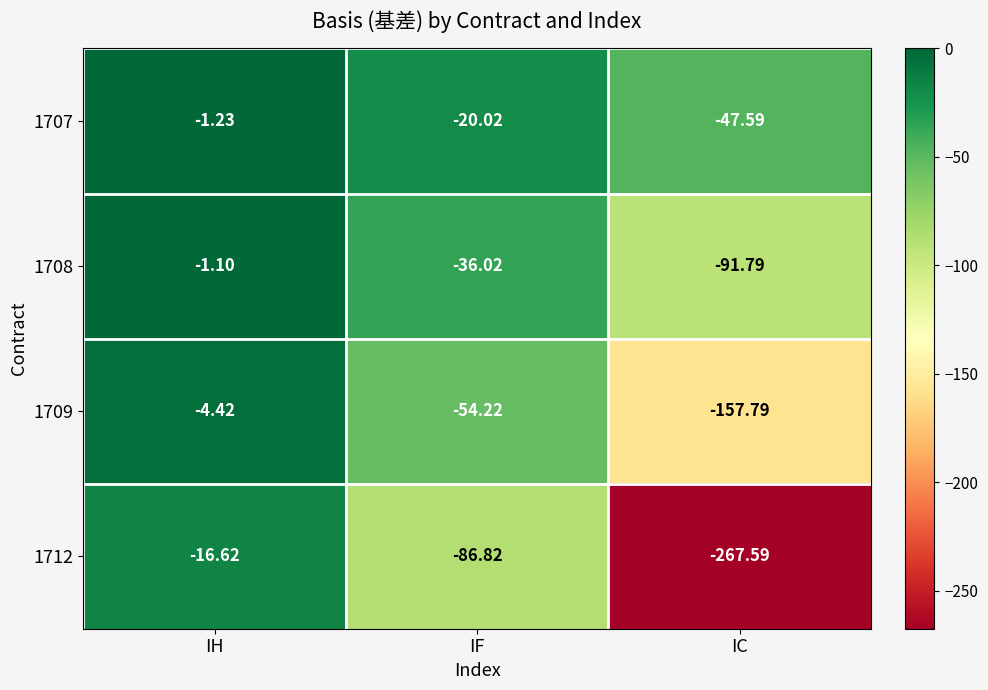

Which category has the lowest value in the 1712 series?

IC